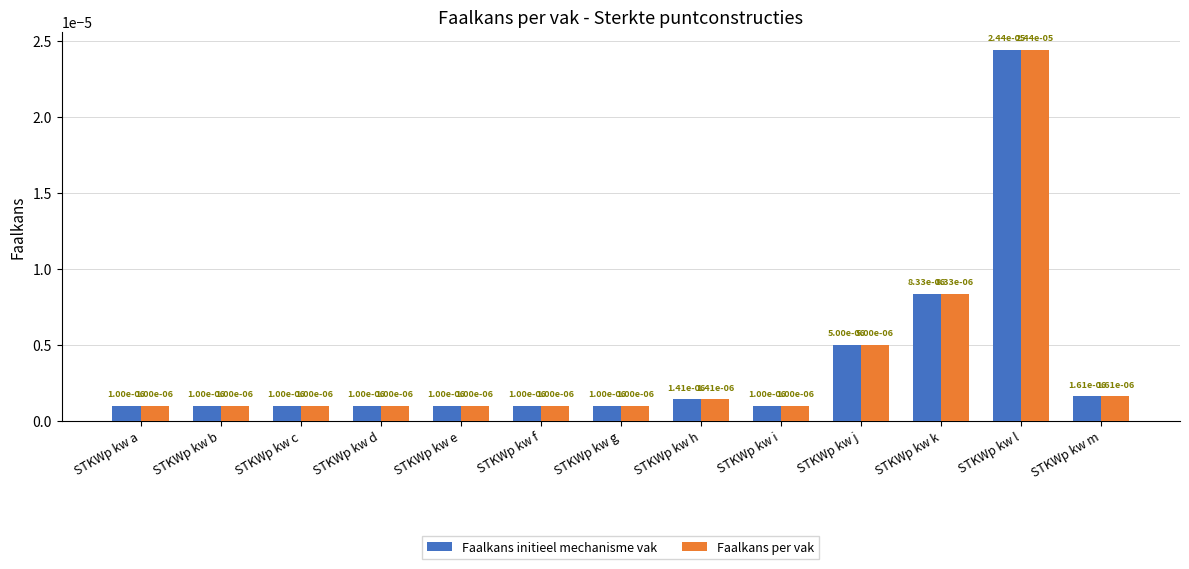

At how many categories does at least one series exceed 0?

13